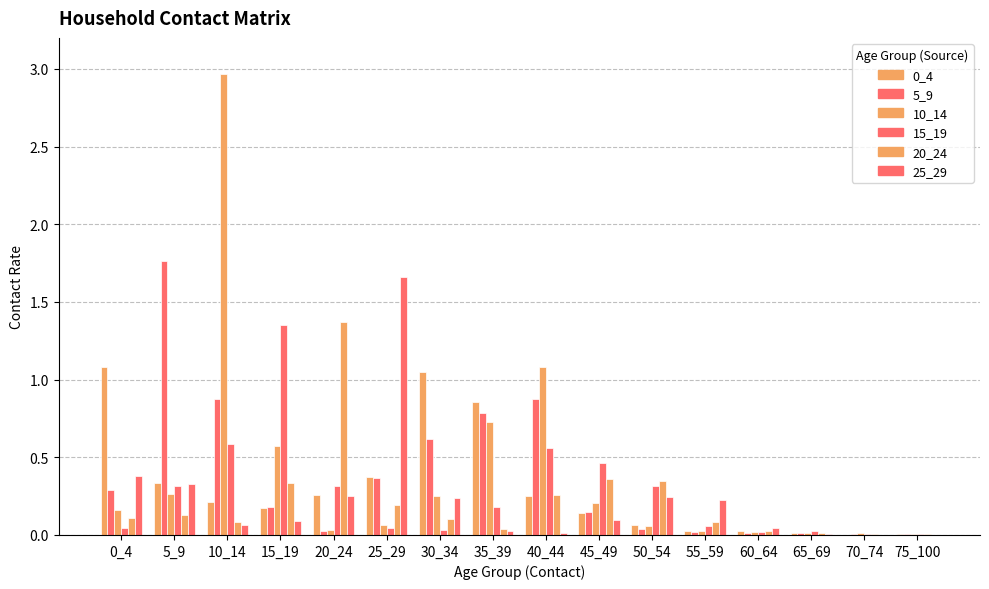

How many groups of bars are there?

16